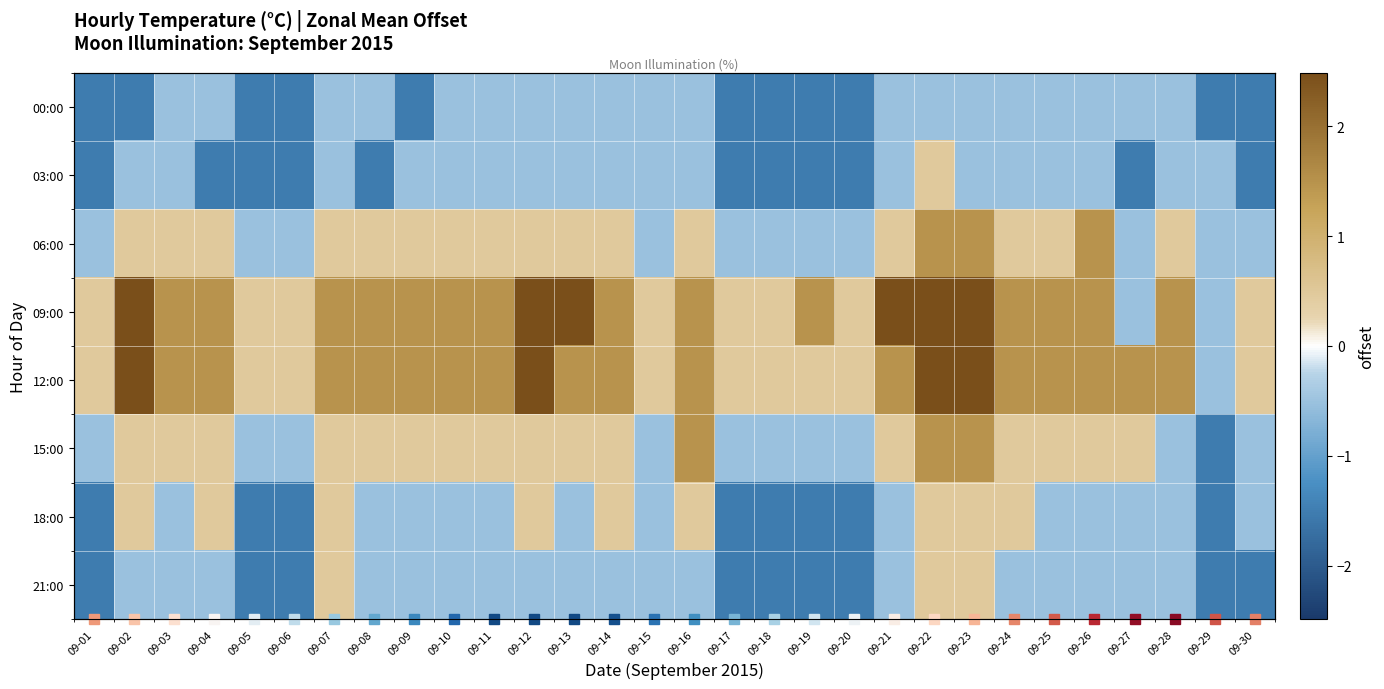

Count the number of data series in this chart.

8